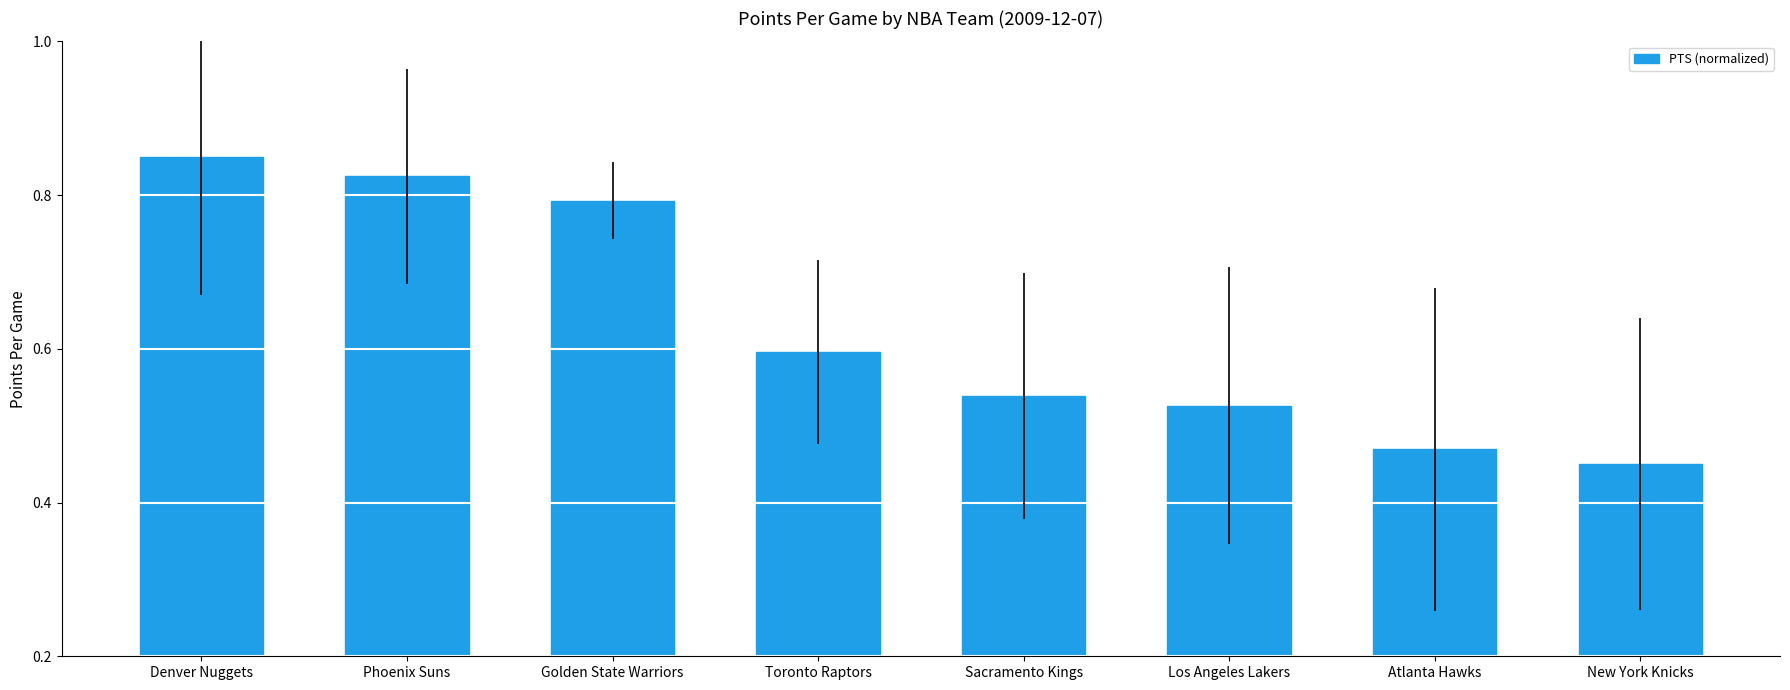

What is the sum of all values?

5.0